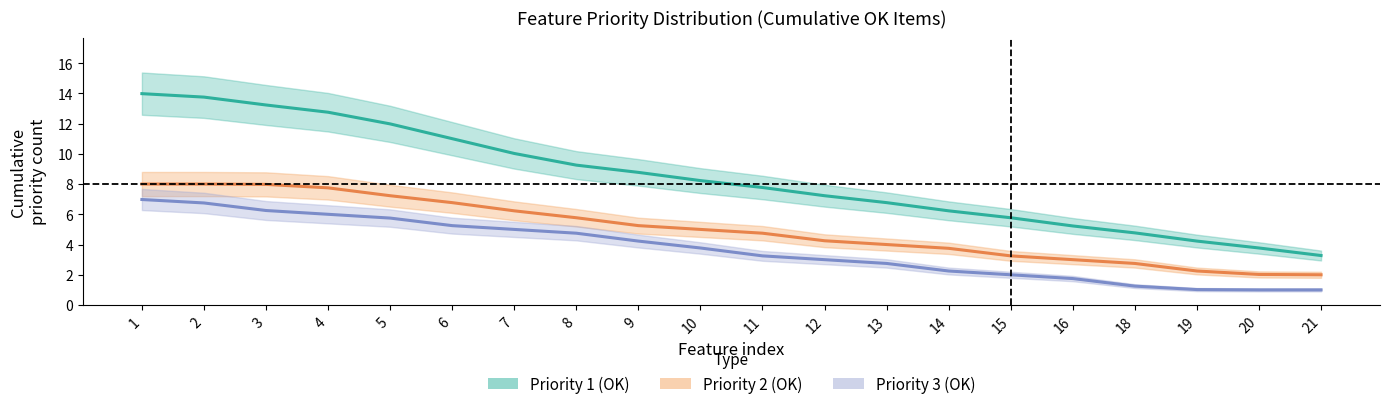

What is the minimum value shown in the chart?

1.0